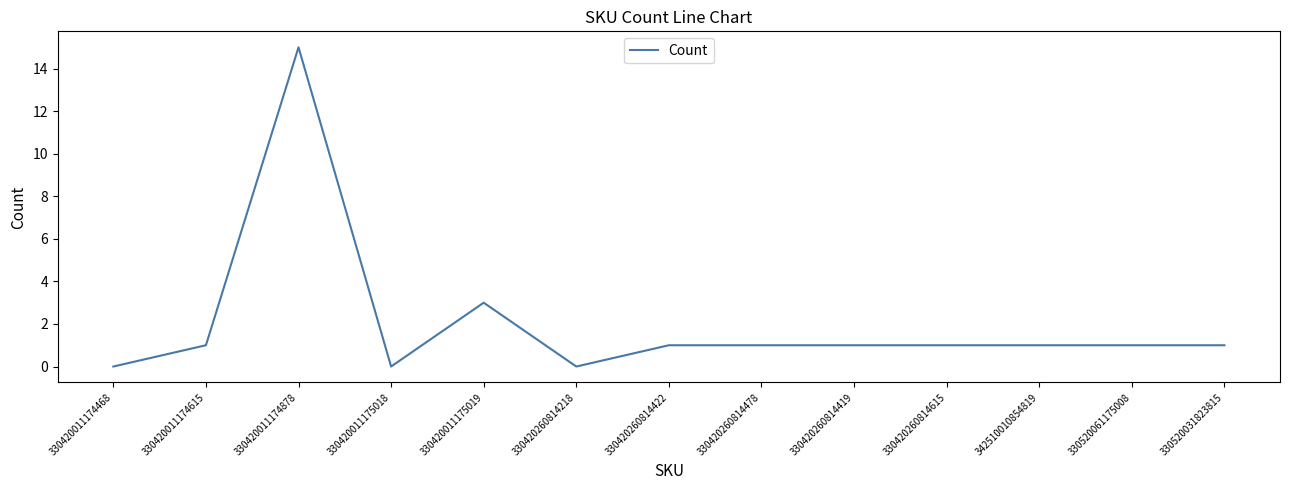

What is the difference between the maximum and minimum values?

15